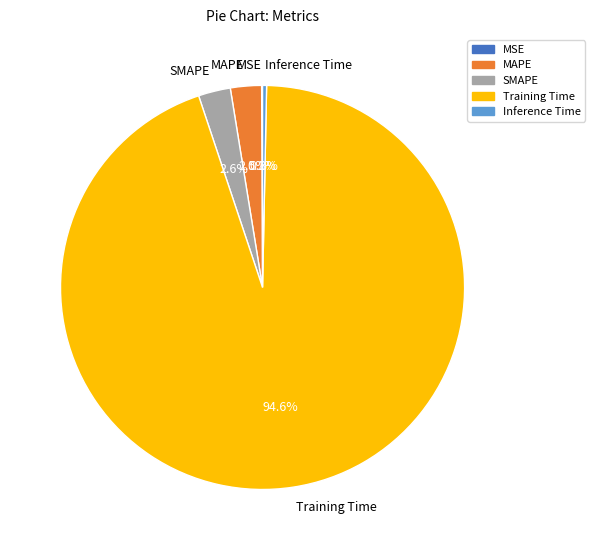

Which has a higher value, SMAPE or Training Time?

Training Time